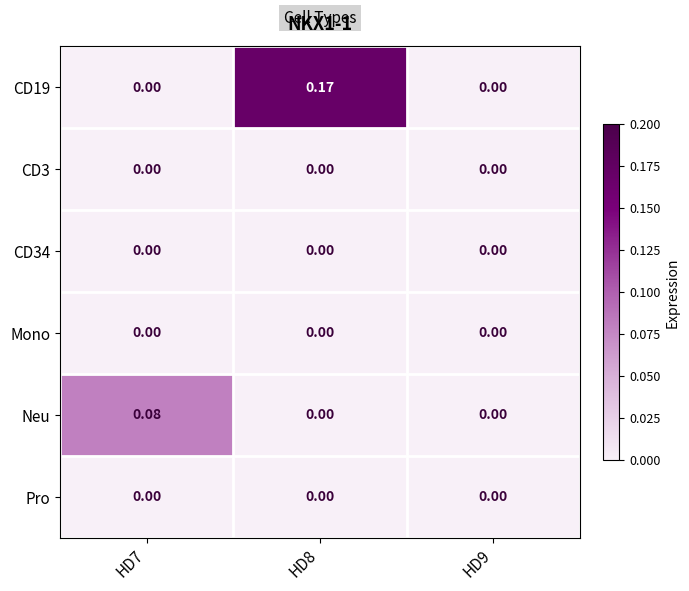

Which series changed the most between HD7 and HD9?

Neu